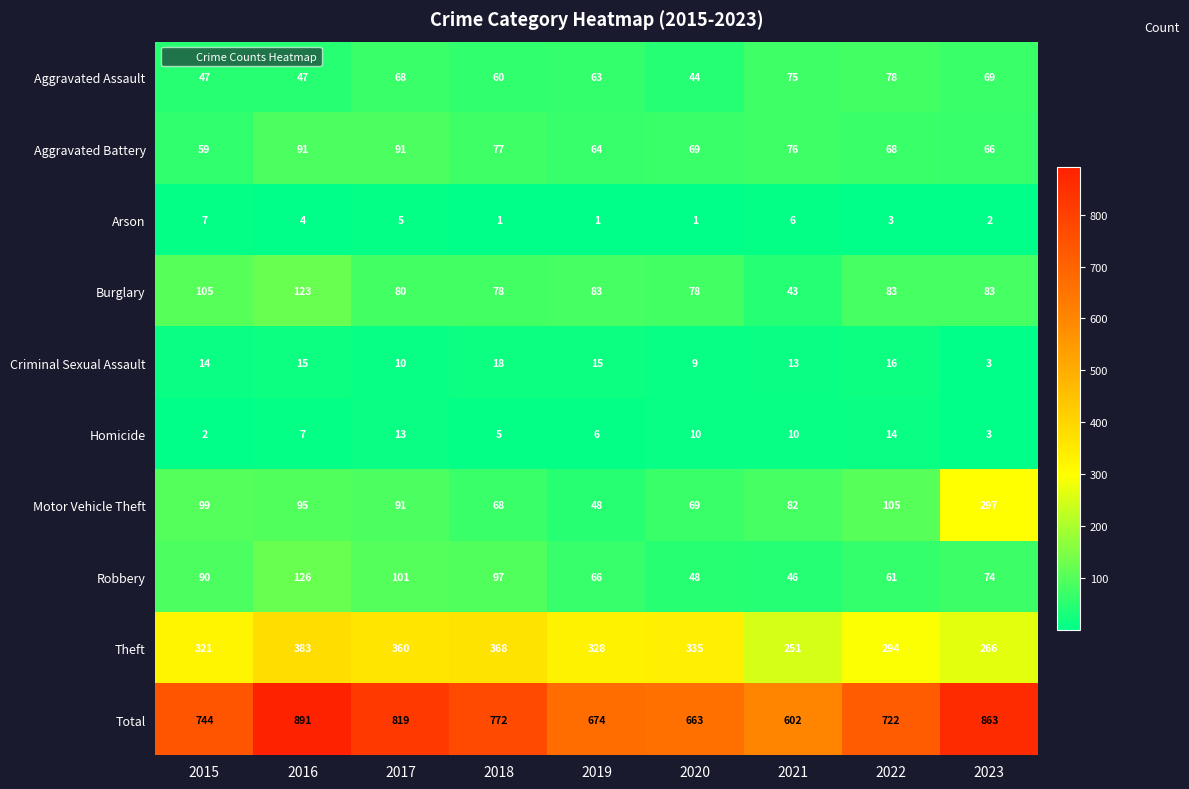

Count the number of categories in the chart.

9